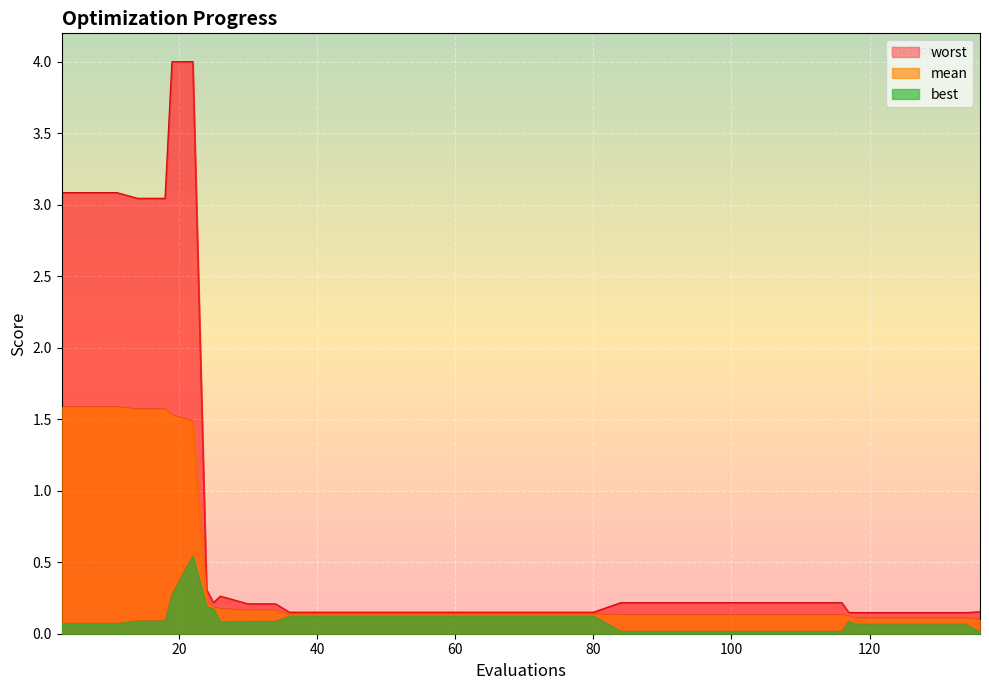

What is the total value across all series at 52?

0.4